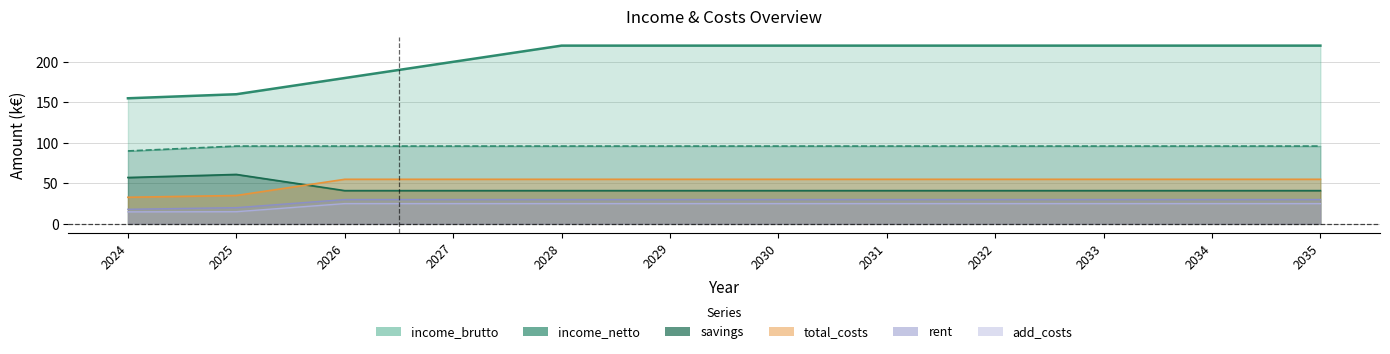

How many intersections are there between savings and total_costs?

1